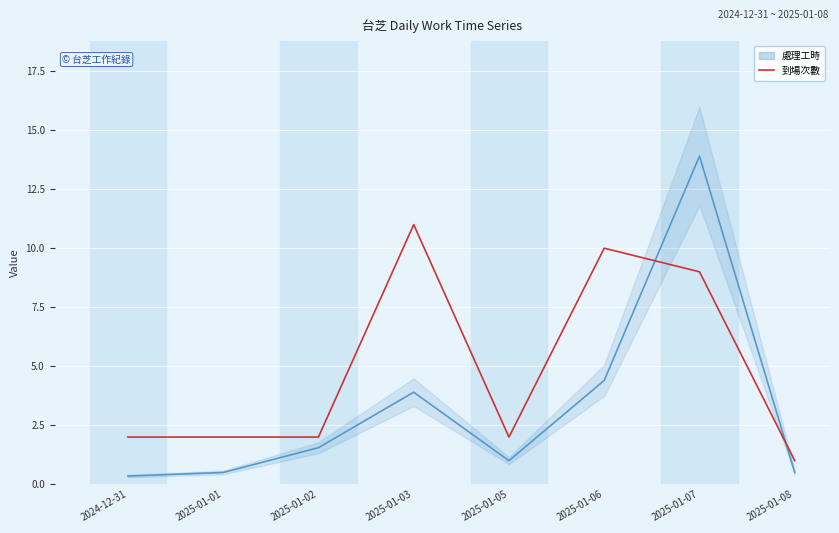

At which label does 到場次數 first exceed 2?

2025-01-03